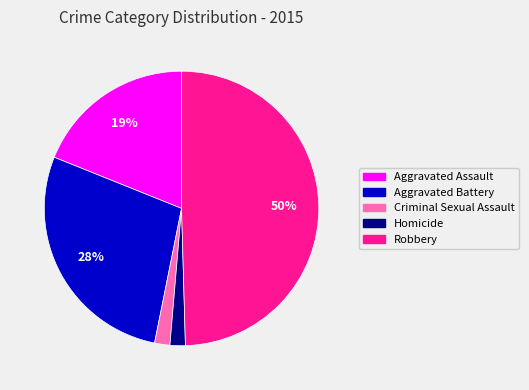

How many segments does this pie chart have?

5